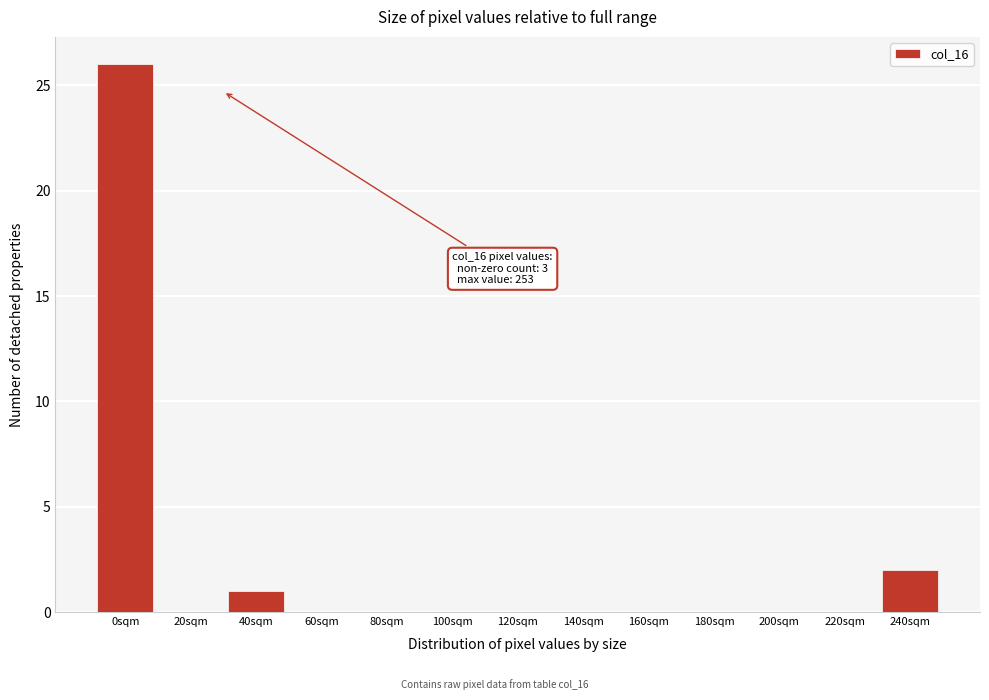

Reading right to left, what are all the values shown in this chart?

240sqm=2	220sqm=0	200sqm=0	180sqm=0	160sqm=0	140sqm=0	120sqm=0	100sqm=0	80sqm=0	60sqm=0	40sqm=1	20sqm=0	0sqm=26